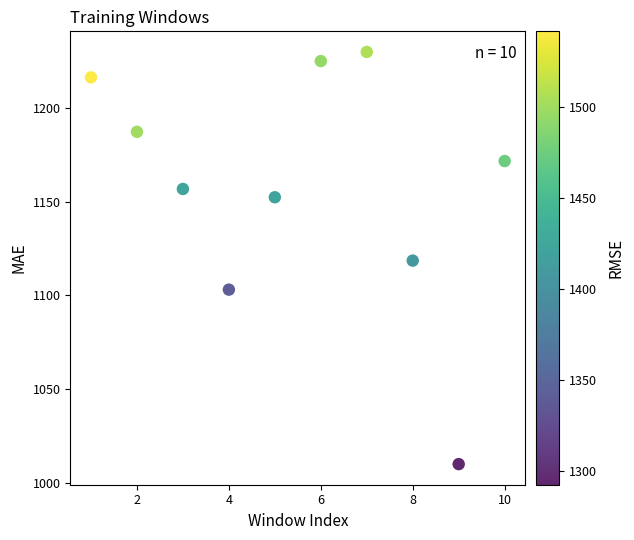

What is the range of Y values (max minus min)?

220.1